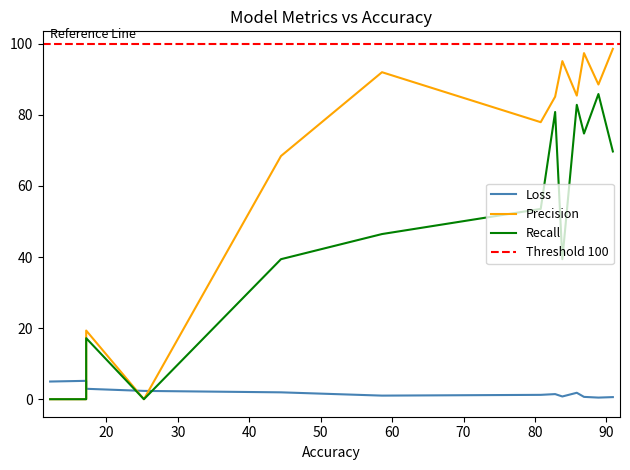

Where is the first local maximum for Precision?

17.1717